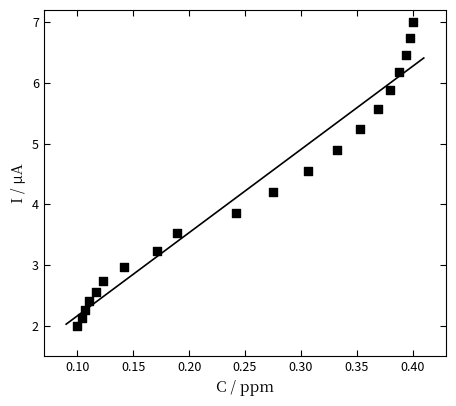

What Y value in the scatter plot is closest to 4?

3.9